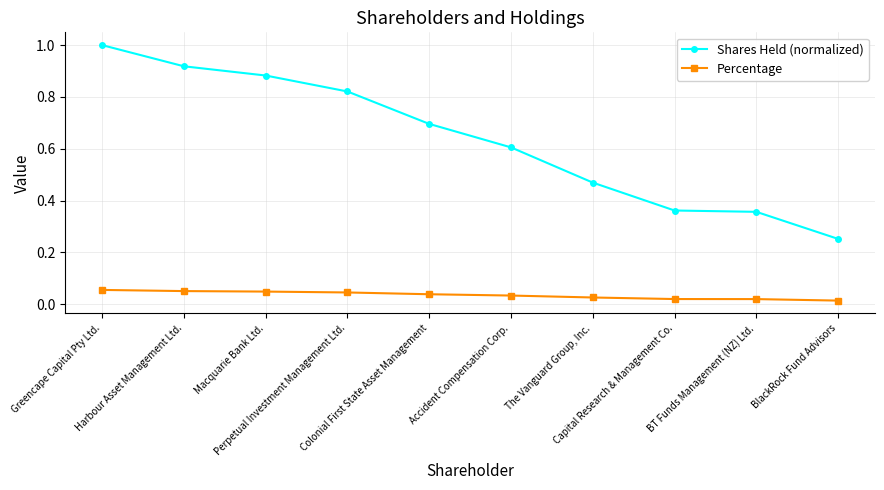

True or false: Shares Held (normalized) has more than 1 points higher than both neighbors.

False